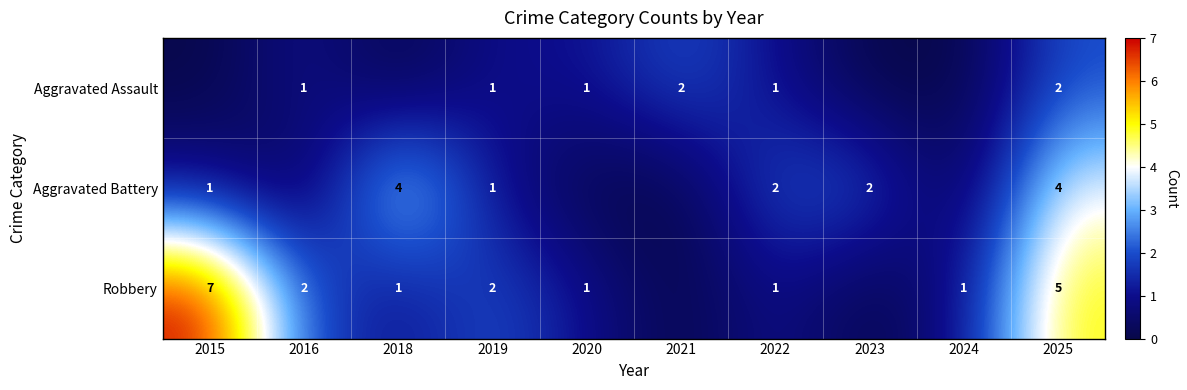

Which has a higher value, 2018 or 2024?

2018